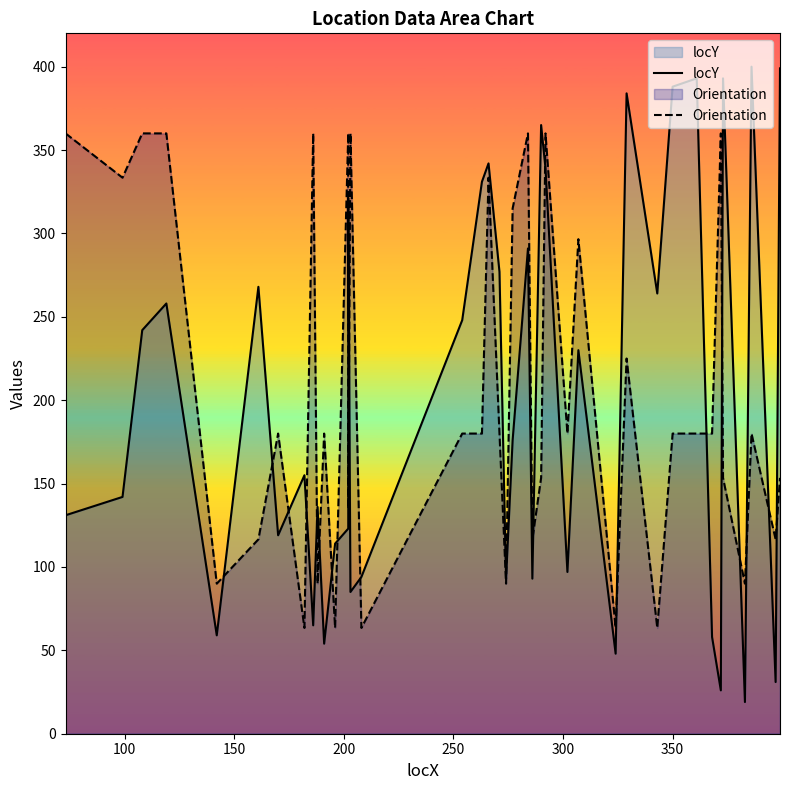

How many lines are shown in the chart?

2